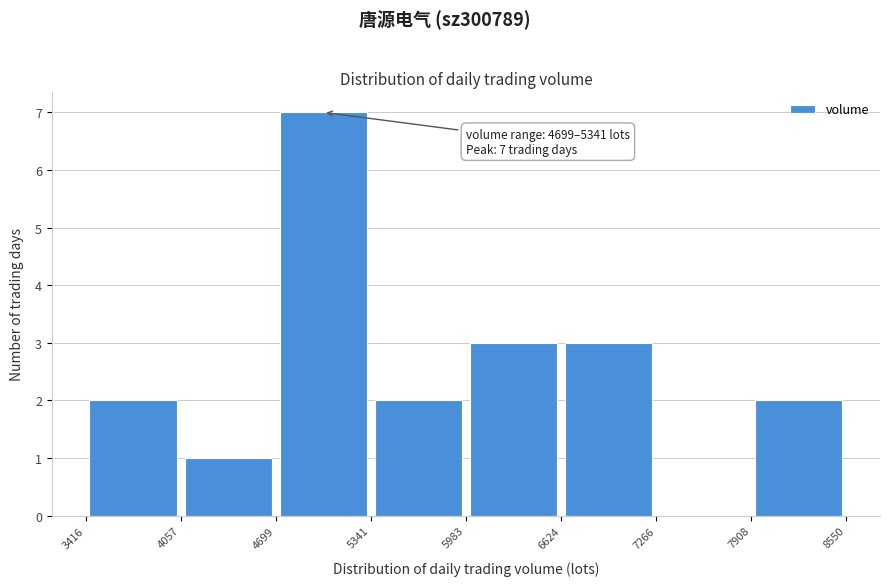

Which range on the x-axis has the tallest bar?

4699 to 5341